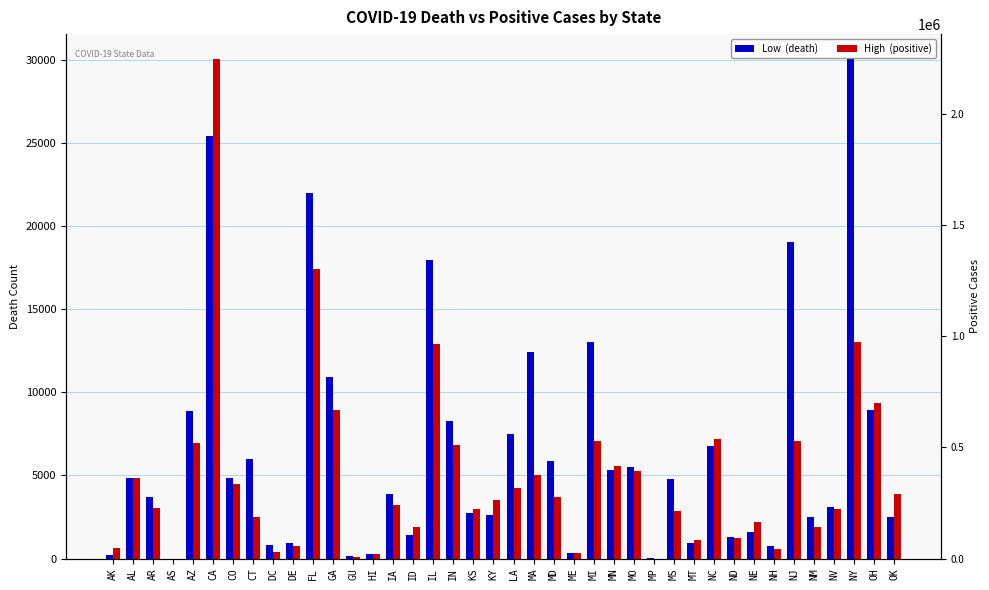

What value does the Low (death) series have at LA?

7488.0